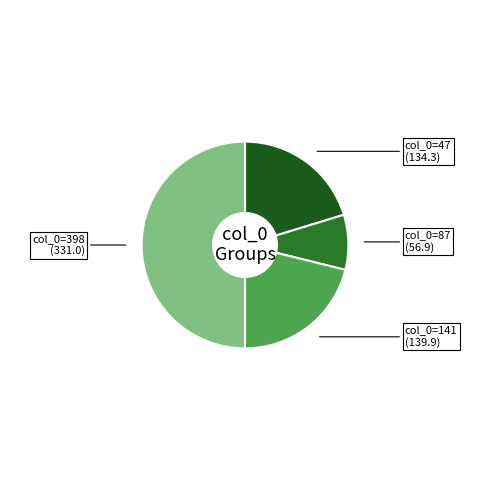

Count the number of slices in the pie.

4